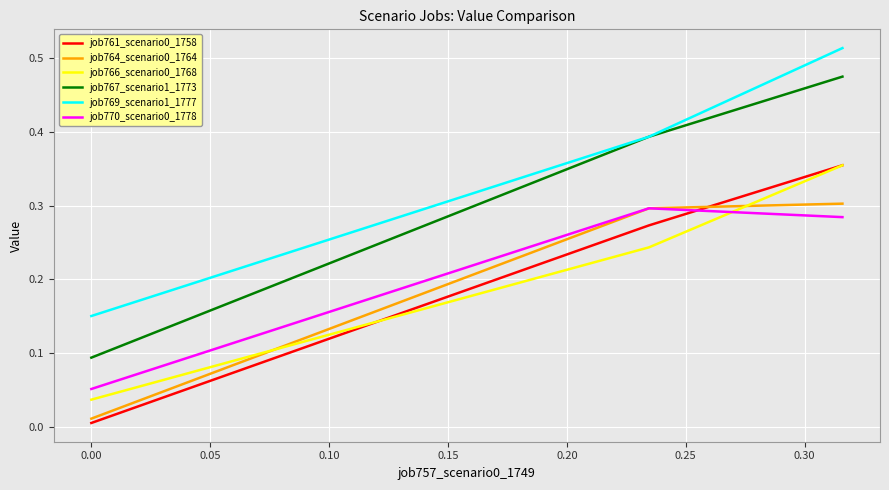

Which series has the largest total across all categories?

job769_scenario1_1777